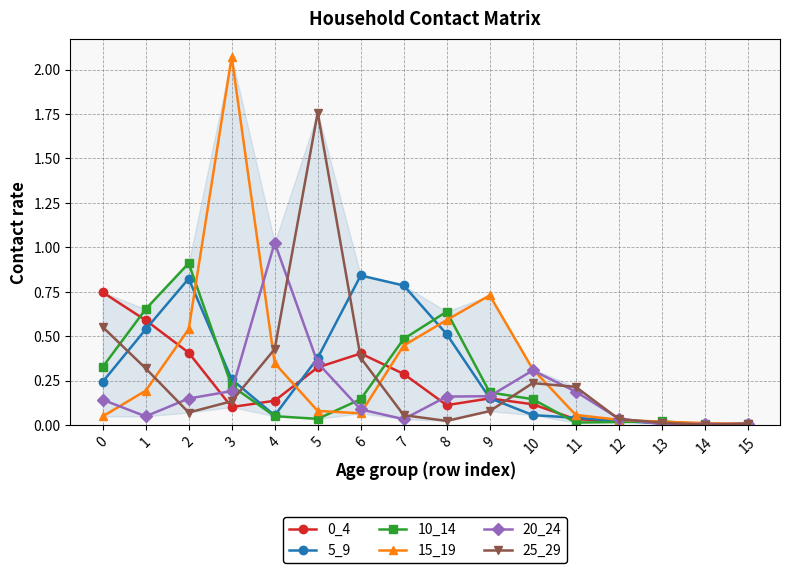

True or false: 5_9 has a value of 0.0 at 13.

True